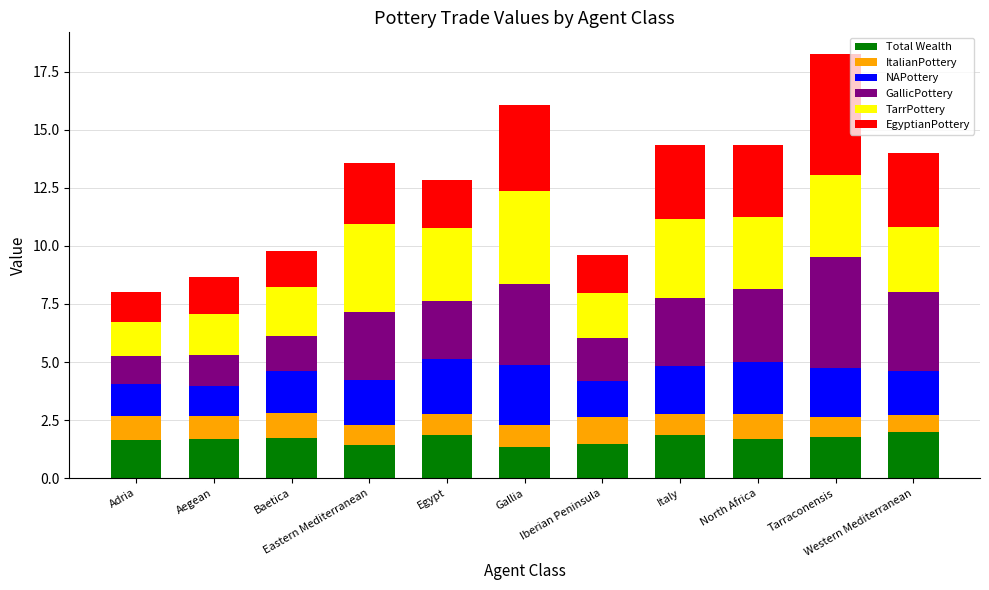

What are all the series names shown in the legend?

Total Wealth, ItalianPottery, NAPottery, GallicPottery, TarrPottery, EgyptianPottery